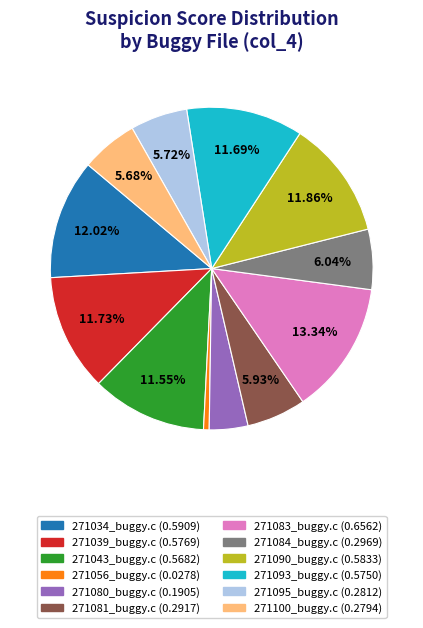

Count the number of slices in the pie.

12